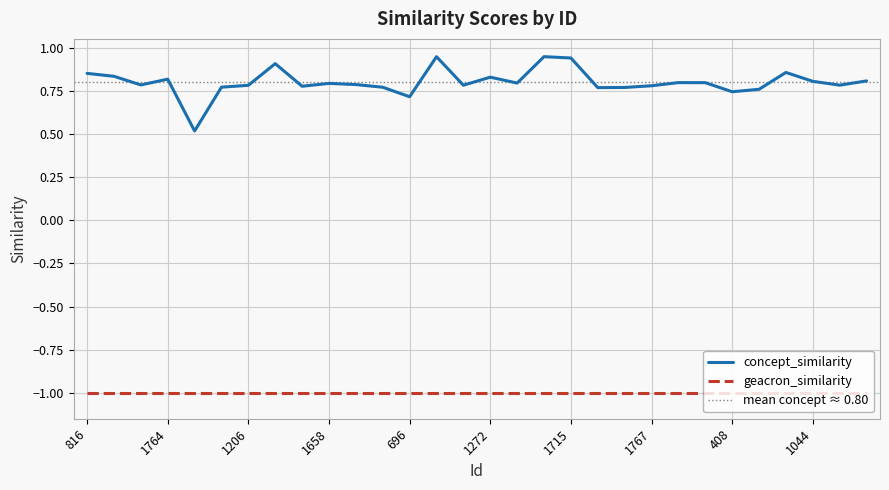

What is the value of the 14th point from the left?

0.9